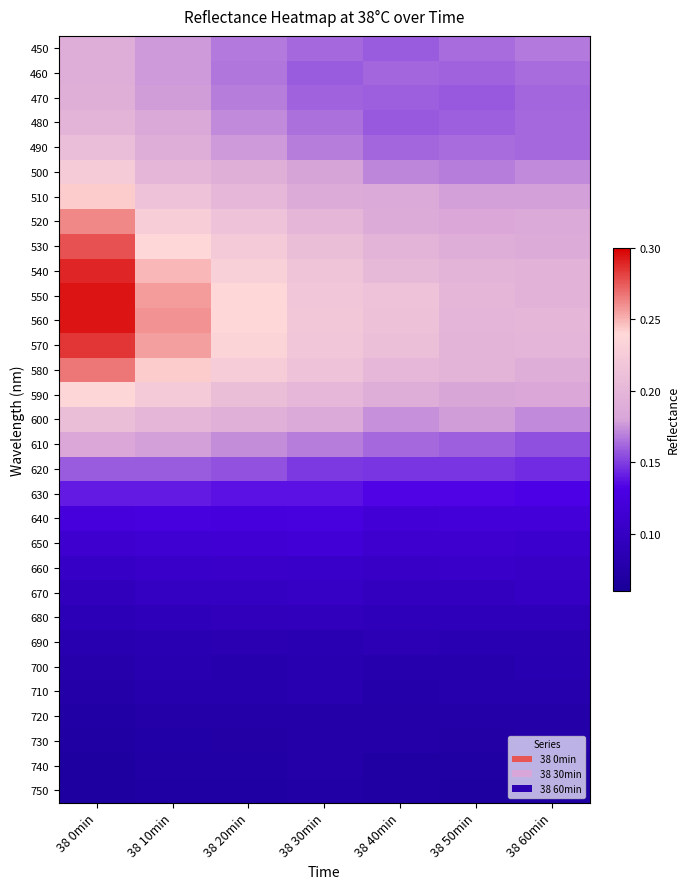

Reading left to right, what are all the values shown in this chart?

450: 38 0min=0.2	38 10min=0.2	38 20min=0.2	38 30min=0.2	38 40min=0.2	38 50min=0.2	38 60min=0.2
460: 38 0min=0.2	38 10min=0.2	38 20min=0.2	38 30min=0.2	38 40min=0.2	38 50min=0.2	38 60min=0.2
470: 38 0min=0.2	38 10min=0.2	38 20min=0.2	38 30min=0.2	38 40min=0.2	38 50min=0.2	38 60min=0.2
480: 38 0min=0.2	38 10min=0.2	38 20min=0.2	38 30min=0.2	38 40min=0.2	38 50min=0.2	38 60min=0.2
490: 38 0min=0.2	38 10min=0.2	38 20min=0.2	38 30min=0.2	38 40min=0.2	38 50min=0.2	38 60min=0.2
500: 38 0min=0.2	38 10min=0.2	38 20min=0.2	38 30min=0.2	38 40min=0.2	38 50min=0.2	38 60min=0.2
510: 38 0min=0.2	38 10min=0.2	38 20min=0.2	38 30min=0.2	38 40min=0.2	38 50min=0.2	38 60min=0.2
520: 38 0min=0.3	38 10min=0.2	38 20min=0.2	38 30min=0.2	38 40min=0.2	38 50min=0.2	38 60min=0.2
530: 38 0min=0.3	38 10min=0.2	38 20min=0.2	38 30min=0.2	38 40min=0.2	38 50min=0.2	38 60min=0.2
540: 38 0min=0.3	38 10min=0.2	38 20min=0.2	38 30min=0.2	38 40min=0.2	38 50min=0.2	38 60min=0.2
550: 38 0min=0.3	38 10min=0.3	38 20min=0.2	38 30min=0.2	38 40min=0.2	38 50min=0.2	38 60min=0.2
560: 38 0min=0.3	38 10min=0.3	38 20min=0.2	38 30min=0.2	38 40min=0.2	38 50min=0.2	38 60min=0.2
570: 38 0min=0.3	38 10min=0.3	38 20min=0.2	38 30min=0.2	38 40min=0.2	38 50min=0.2	38 60min=0.2
580: 38 0min=0.3	38 10min=0.2	38 20min=0.2	38 30min=0.2	38 40min=0.2	38 50min=0.2	38 60min=0.2
590: 38 0min=0.2	38 10min=0.2	38 20min=0.2	38 30min=0.2	38 40min=0.2	38 50min=0.2	38 60min=0.2
600: 38 0min=0.2	38 10min=0.2	38 20min=0.2	38 30min=0.2	38 40min=0.2	38 50min=0.2	38 60min=0.2
610: 38 0min=0.2	38 10min=0.2	38 20min=0.2	38 30min=0.2	38 40min=0.2	38 50min=0.2	38 60min=0.2
620: 38 0min=0.2	38 10min=0.2	38 20min=0.2	38 30min=0.1	38 40min=0.1	38 50min=0.1	38 60min=0.1
630: 38 0min=0.1	38 10min=0.1	38 20min=0.1	38 30min=0.1	38 40min=0.1	38 50min=0.1	38 60min=0.1
640: 38 0min=0.1	38 10min=0.1	38 20min=0.1	38 30min=0.1	38 40min=0.1	38 50min=0.1	38 60min=0.1
650: 38 0min=0.1	38 10min=0.1	38 20min=0.1	38 30min=0.1	38 40min=0.1	38 50min=0.1	38 60min=0.1
660: 38 0min=0.1	38 10min=0.1	38 20min=0.1	38 30min=0.1	38 40min=0.1	38 50min=0.1	38 60min=0.1
670: 38 0min=0.1	38 10min=0.1	38 20min=0.1	38 30min=0.1	38 40min=0.1	38 50min=0.1	38 60min=0.1
680: 38 0min=0.1	38 10min=0.1	38 20min=0.1	38 30min=0.1	38 40min=0.1	38 50min=0.1	38 60min=0.1
690: 38 0min=0.1	38 10min=0.1	38 20min=0.1	38 30min=0.1	38 40min=0.1	38 50min=0.1	38 60min=0.1
700: 38 0min=0.1	38 10min=0.1	38 20min=0.1	38 30min=0.1	38 40min=0.1	38 50min=0.1	38 60min=0.1
710: 38 0min=0.1	38 10min=0.1	38 20min=0.1	38 30min=0.1	38 40min=0.1	38 50min=0.1	38 60min=0.1
720: 38 0min=0.1	38 10min=0.1	38 20min=0.1	38 30min=0.1	38 40min=0.1	38 50min=0.1	38 60min=0.1
730: 38 0min=0.1	38 10min=0.1	38 20min=0.1	38 30min=0.1	38 40min=0.1	38 50min=0.1	38 60min=0.1
740: 38 0min=0.1	38 10min=0.1	38 20min=0.1	38 30min=0.1	38 40min=0.1	38 50min=0.1	38 60min=0.1
750: 38 0min=0.1	38 10min=0.1	38 20min=0.1	38 30min=0.1	38 40min=0.1	38 50min=0.1	38 60min=0.1